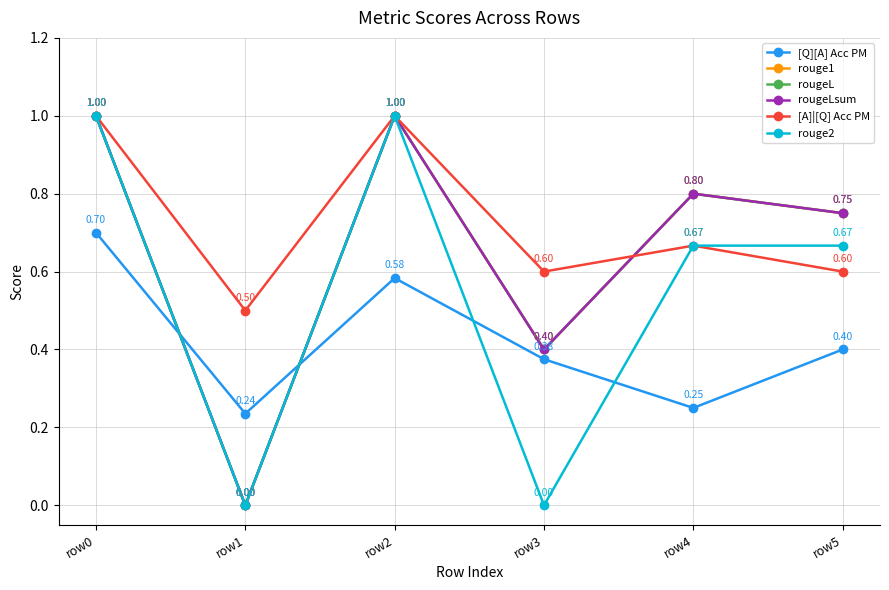

Where is the first local minimum for rougeLsum?

row1